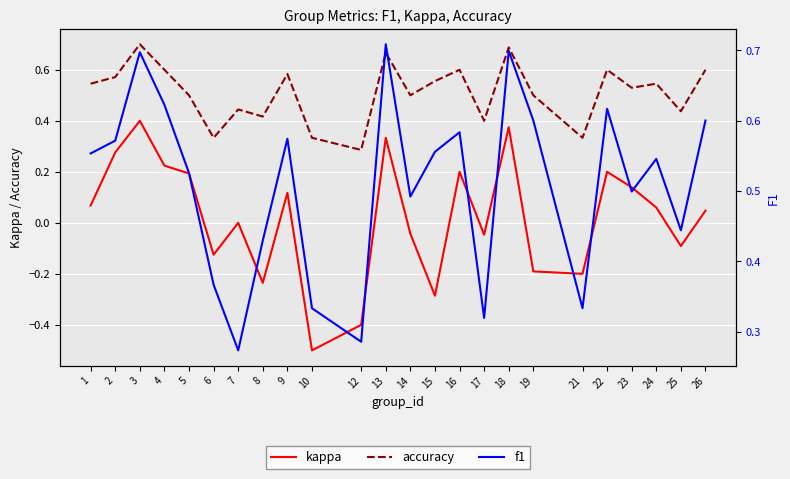

List the labels in order of f1 value, largest first.

13, 18, 3, 4, 22, 19, 26, 16, 9, 2, 15, 1, 24, 5, 23, 14, 25, 8, 6, 10, 21, 17, 12, 7